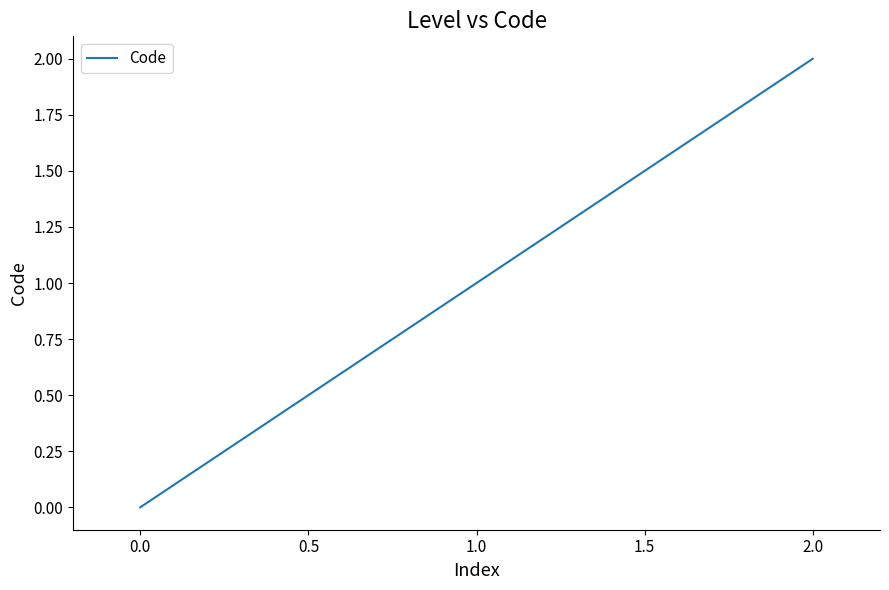

True or false: the data shows -1 at 0.0.

False